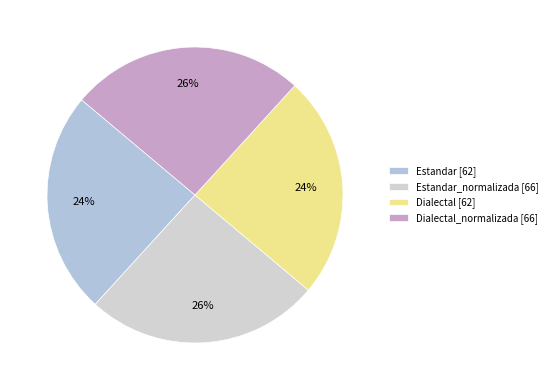

How many segments does this pie chart have?

4